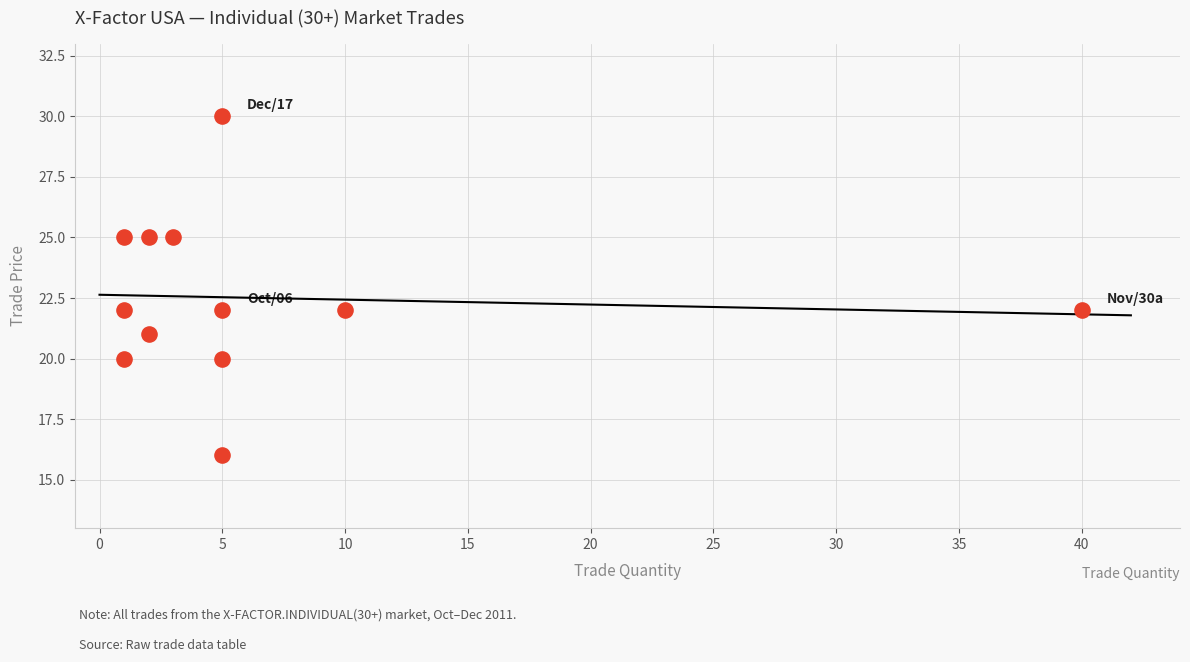

What is the average X value?

7